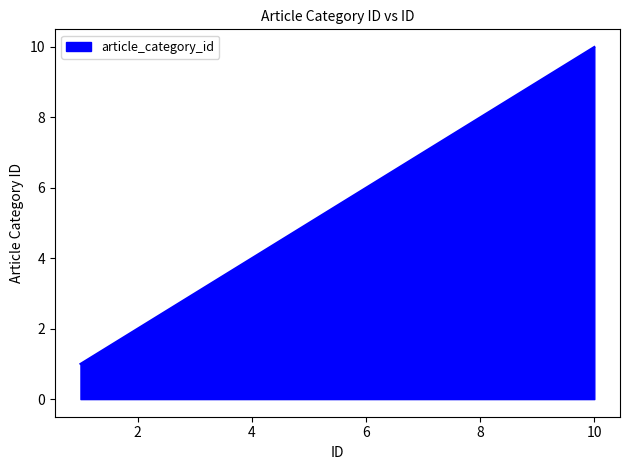

What is the maximum value shown in the chart?

10